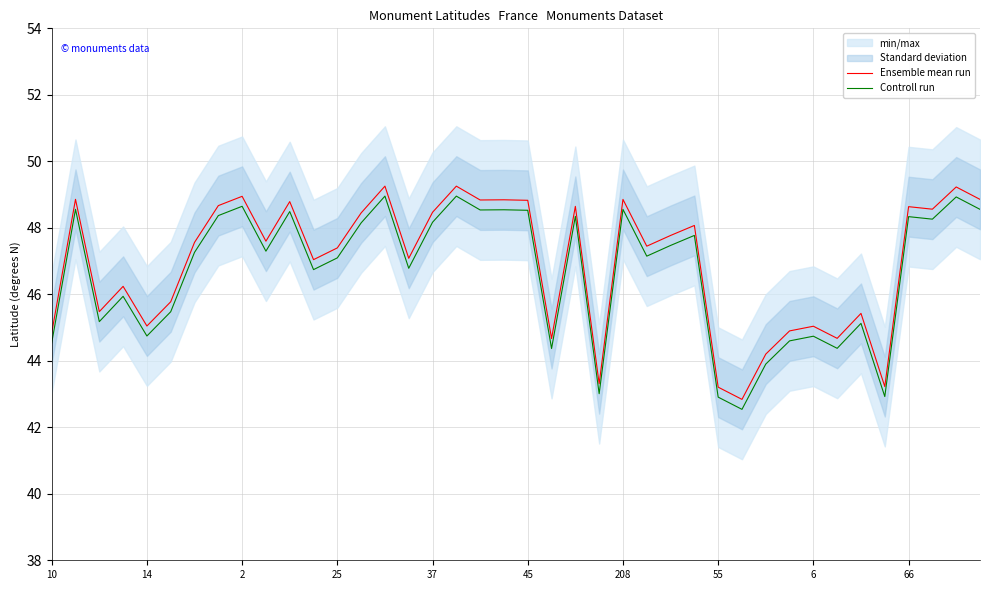

True or false: Controll run and Ensemble mean run cross at least once.

False